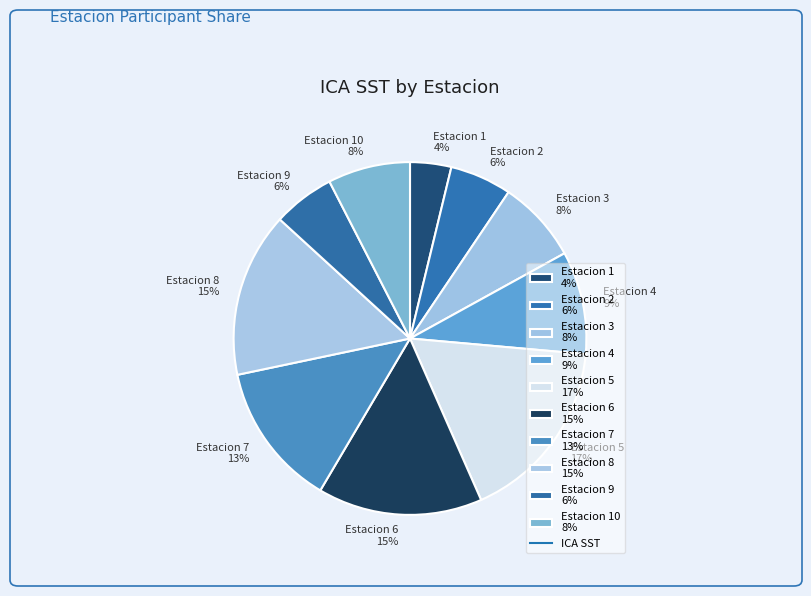

Is it true that Estacion 4 9% is 3% of the pie?

False